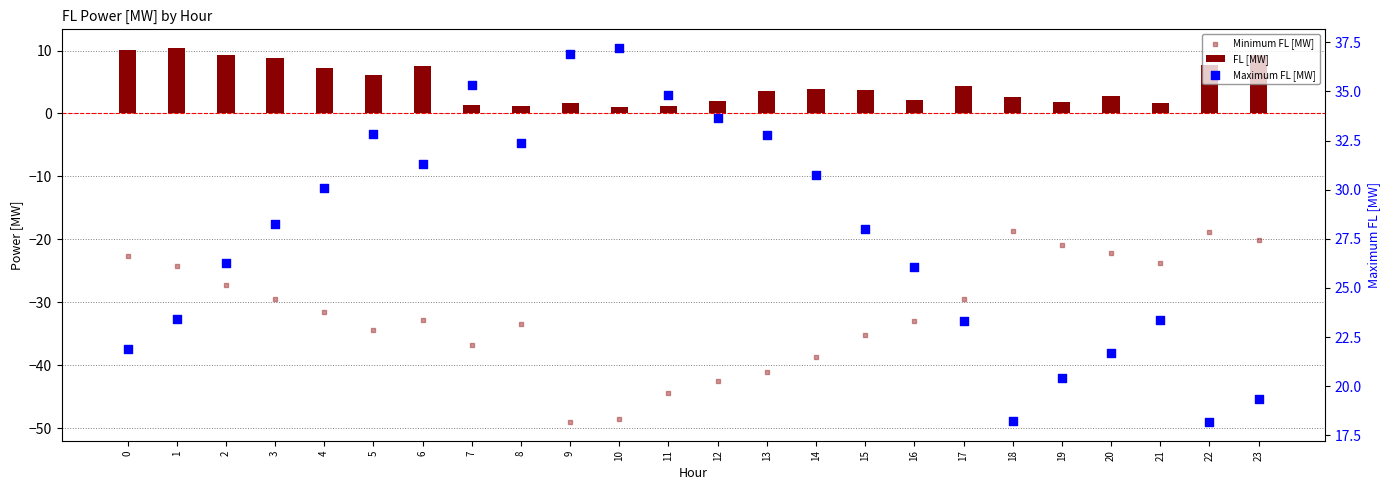

Which series has the largest total across all categories?

Maximum FL [MW]